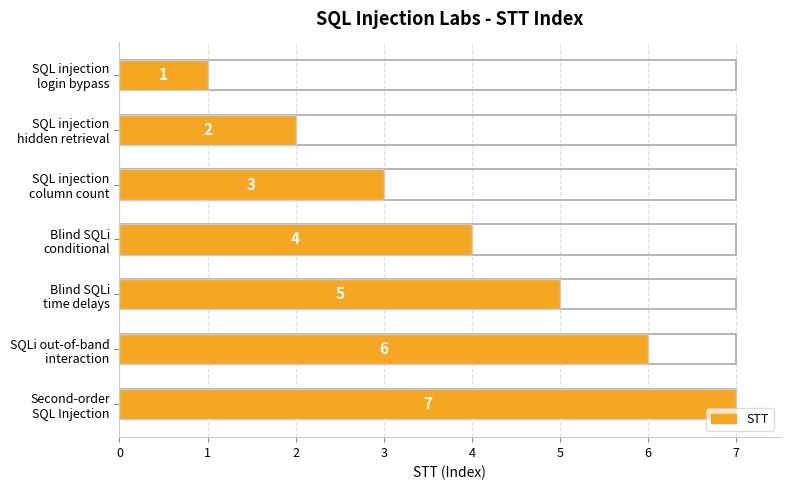

What is the ratio of the value at SQL injection login bypass to the value at Blind SQLi conditional?

0.2